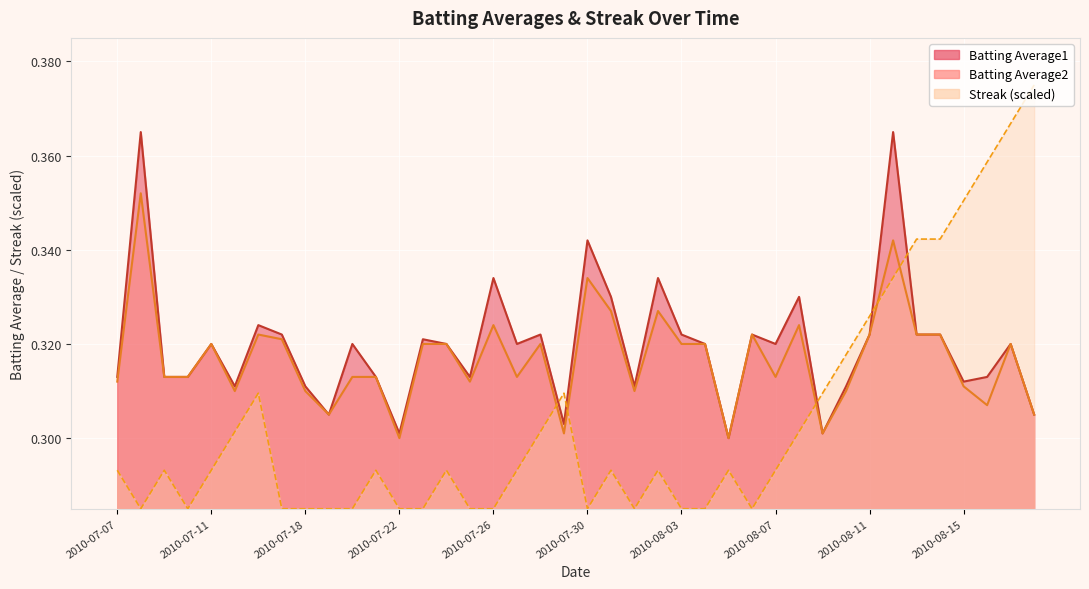

What is the maximum value shown in the chart?

0.4